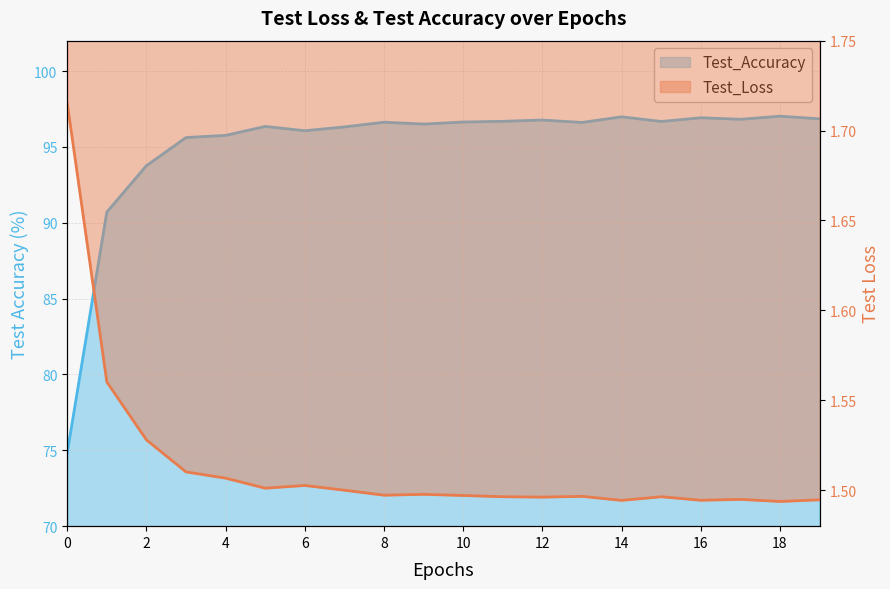

True or false: Test_Accuracy and Test_Loss intersect in this chart.

False